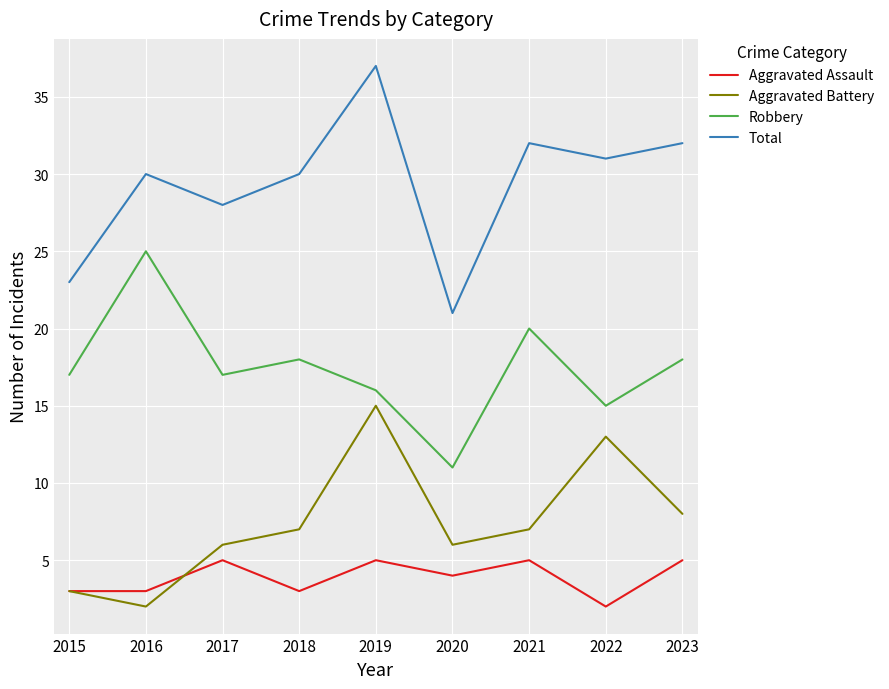

True or false: Aggravated Assault has a value of 5 at 2021.

True